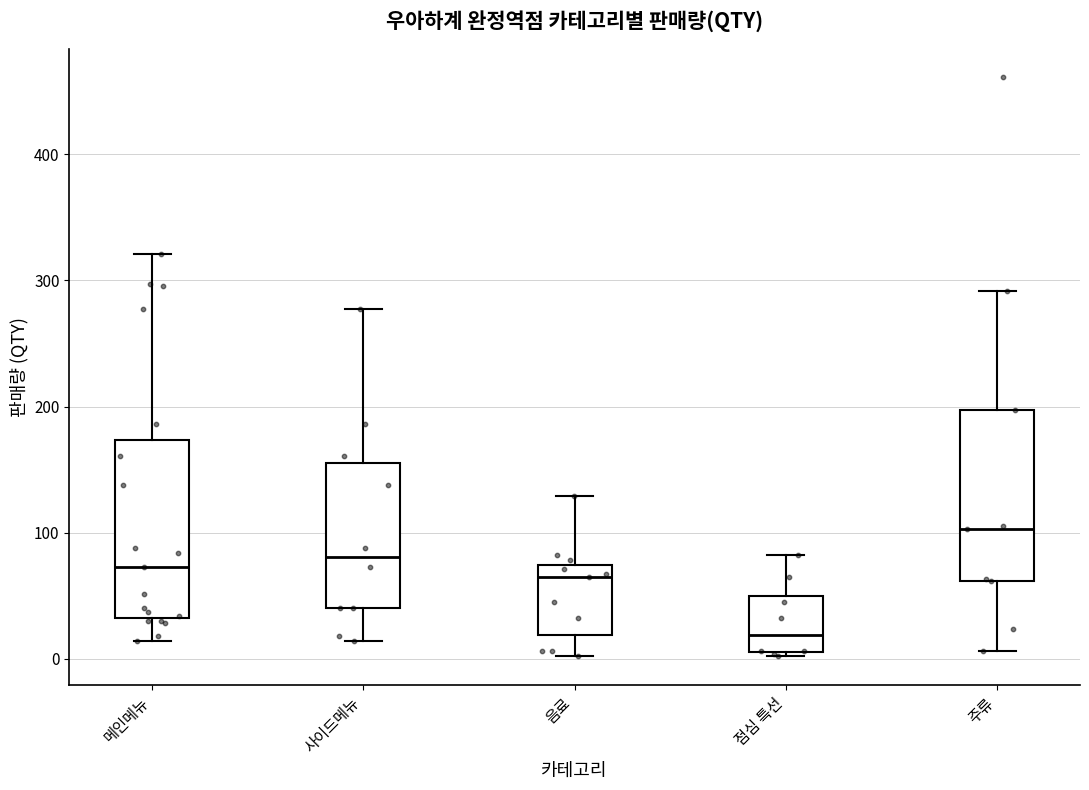

Where does the lower whisker of the box for 메인메뉴 end on the y-axis? The values are not printed on the chart, so give them approximately, as read against the axis.

10